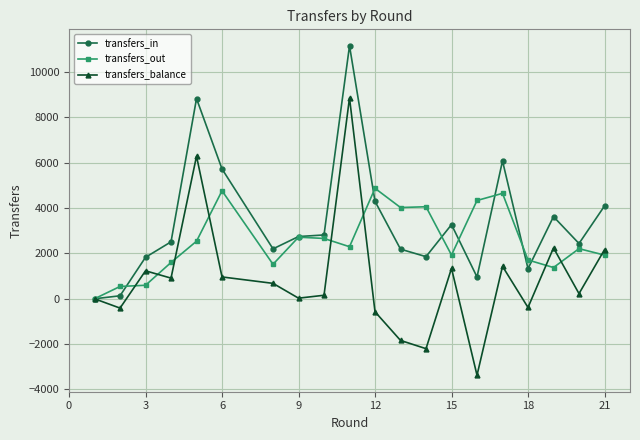

What is the value of the transfers_balance point at the 17th from the left?

-384